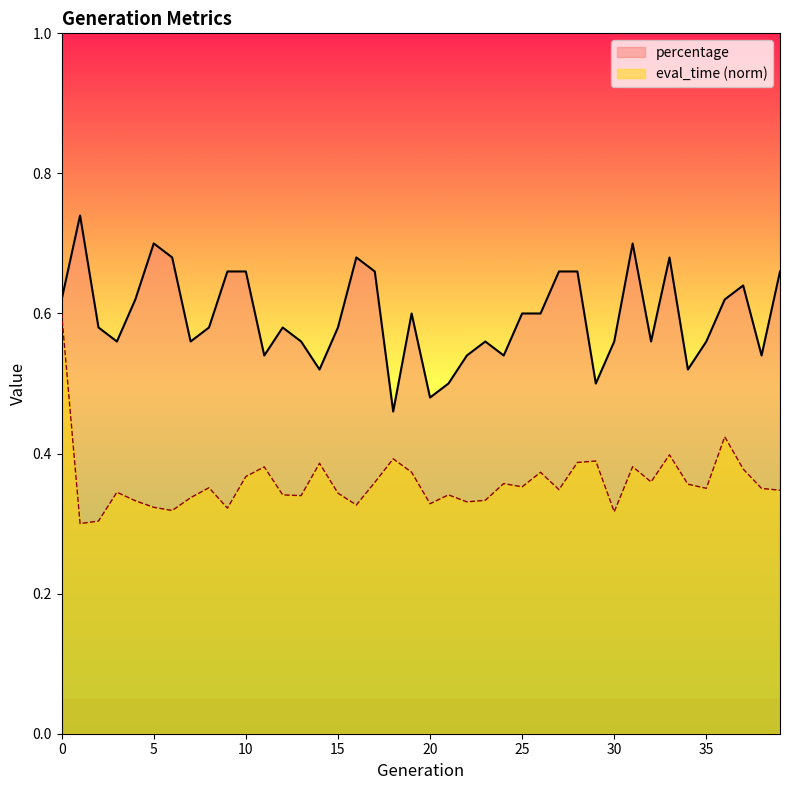

True or false: eval_time has a value of 0.2 at 29.

False